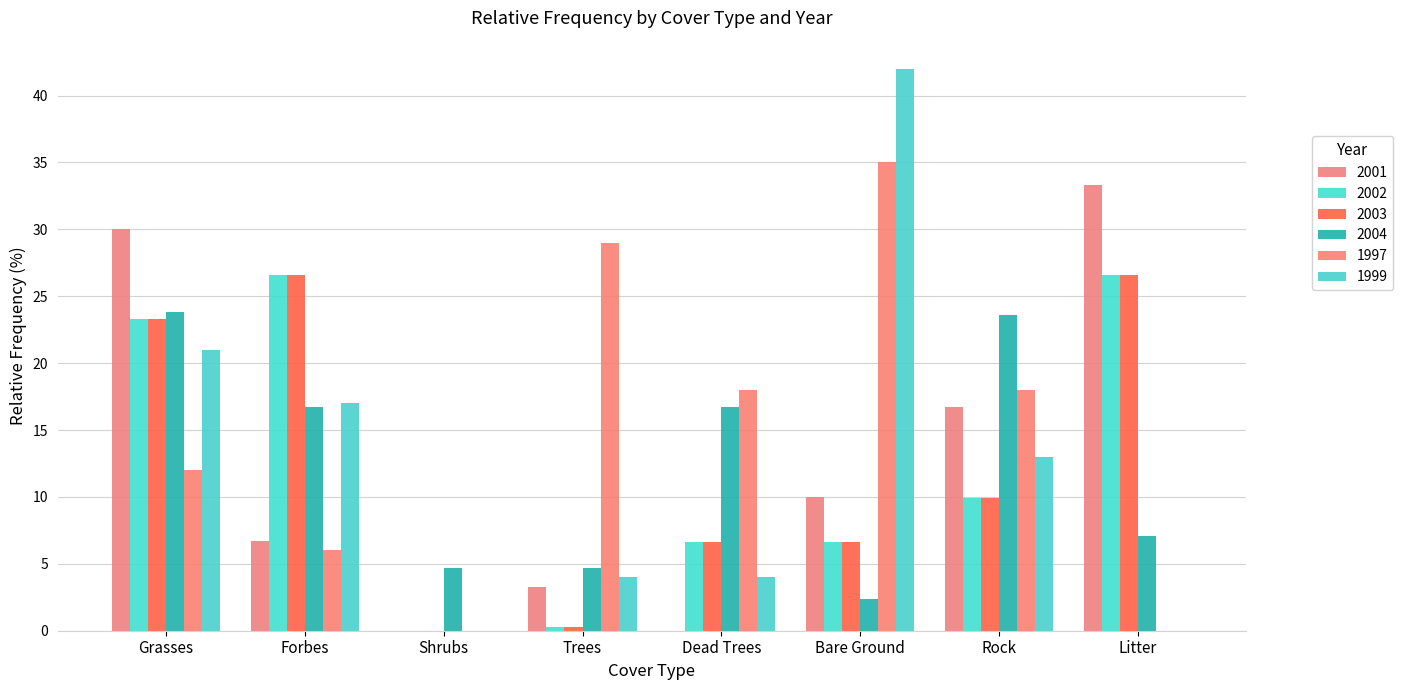

At which category does the chart reach its peak across all series?

Bare Ground